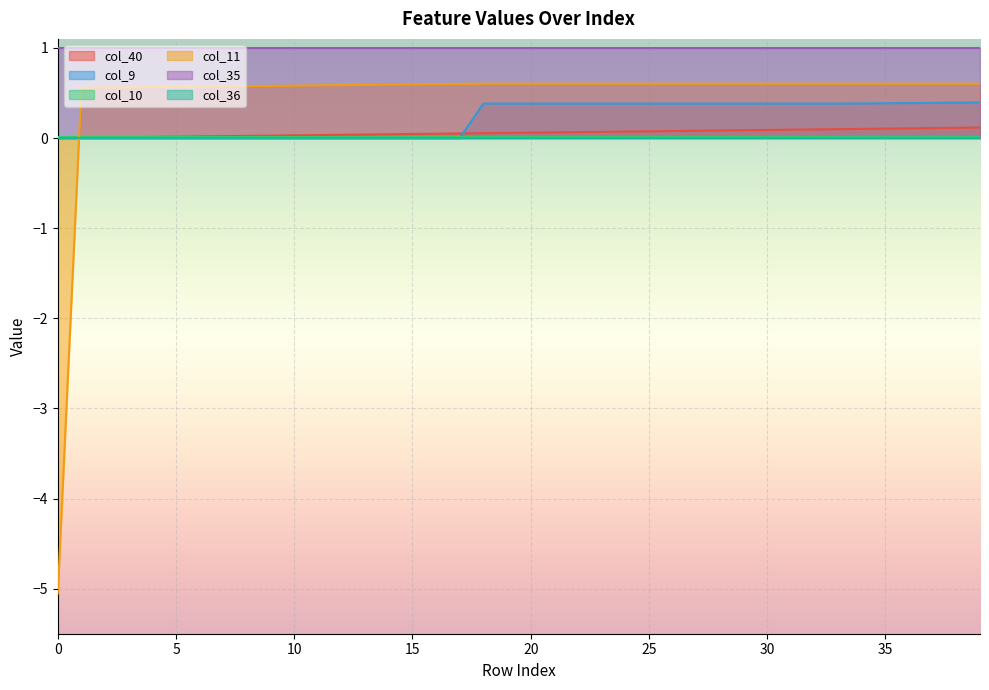

How many values in col_11 are below zero?

1